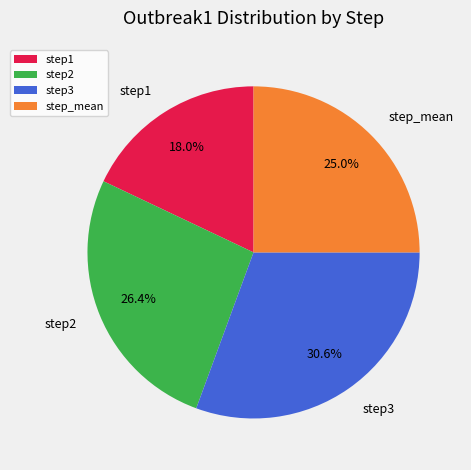

Is it true that step3 is 43% of the pie?

False